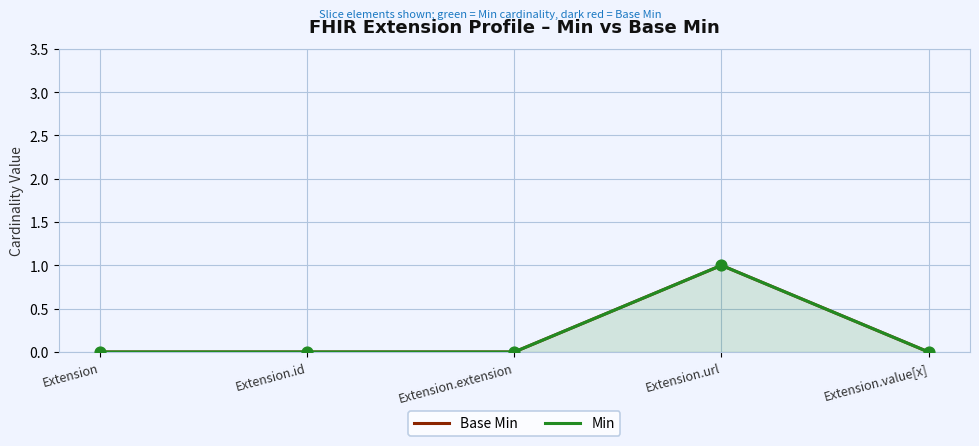

What are all the series names shown in the legend?

Base Min, Min